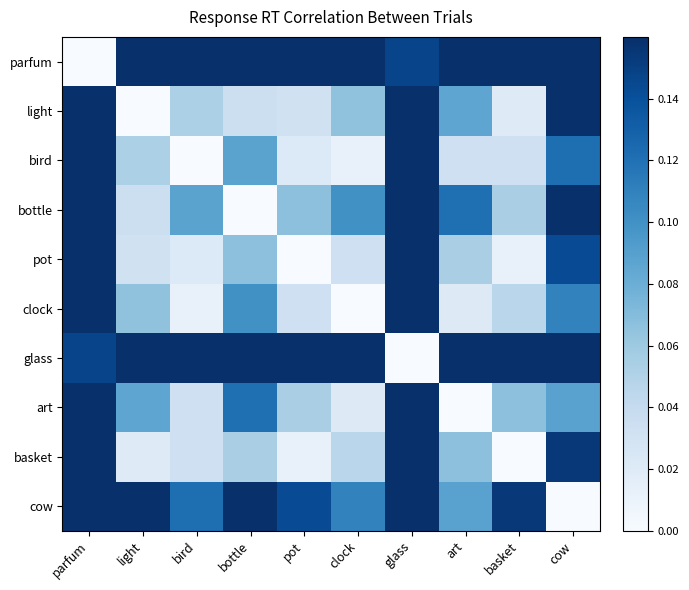

Which series has the widest spread of values?

parfum